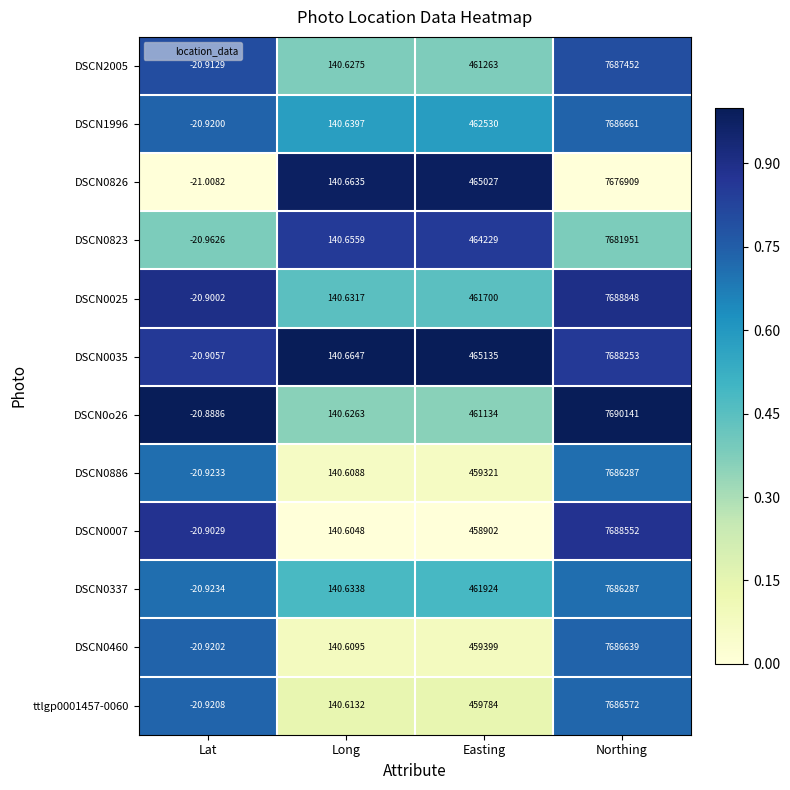

At how many categories does at least one series exceed 0?

3